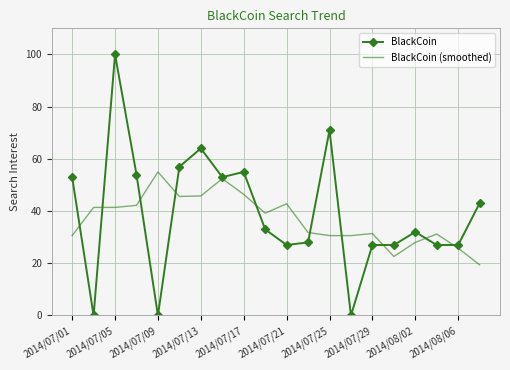

What is the highest value of the BlackCoin series?

100.0